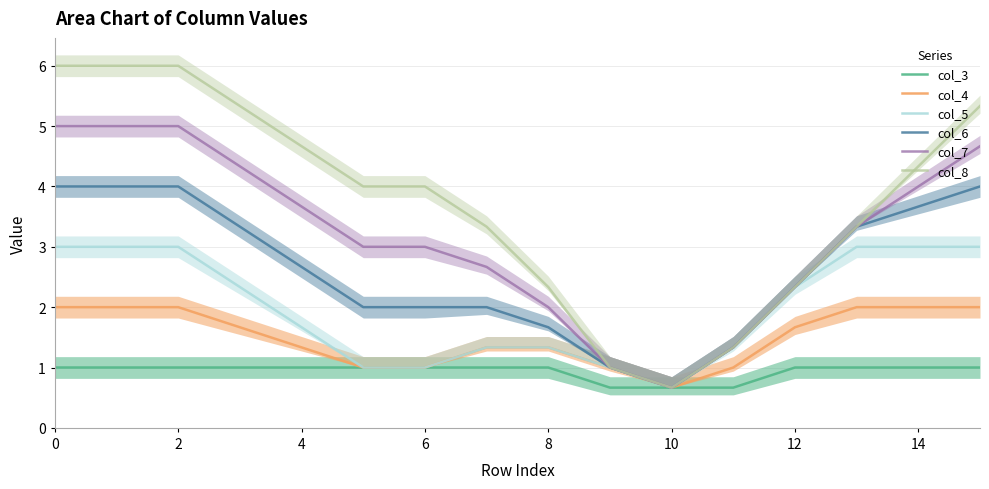

Which series has the largest total across all categories?

col_8